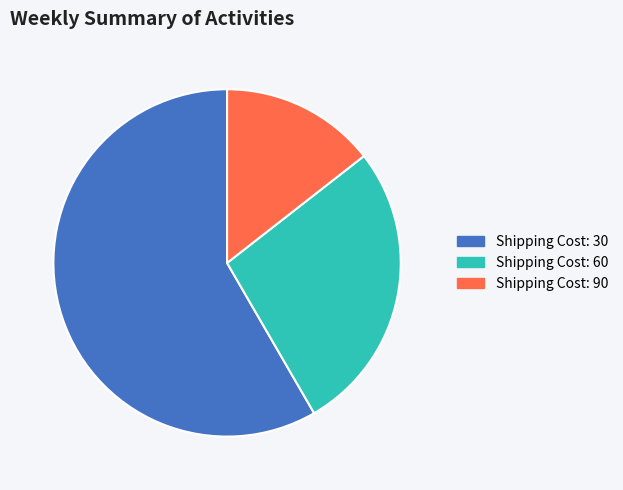

Is there a majority slice in this chart?

Yes